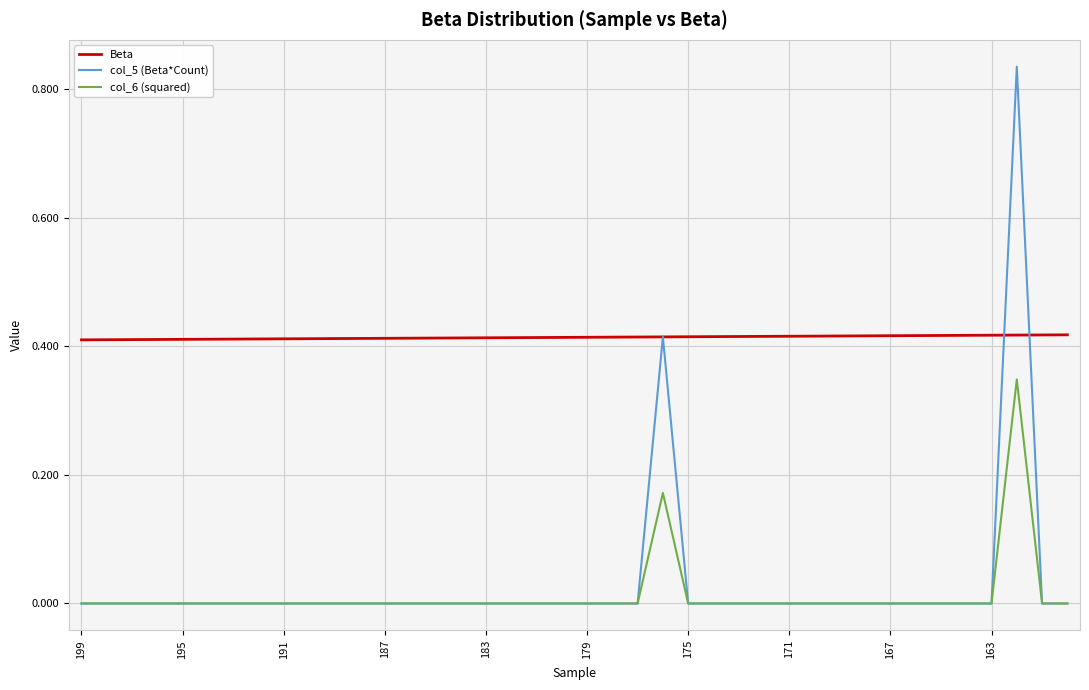

List the series in order of their peak value, lowest first.

col_6 (squared), Beta, col_5 (Beta*Count)